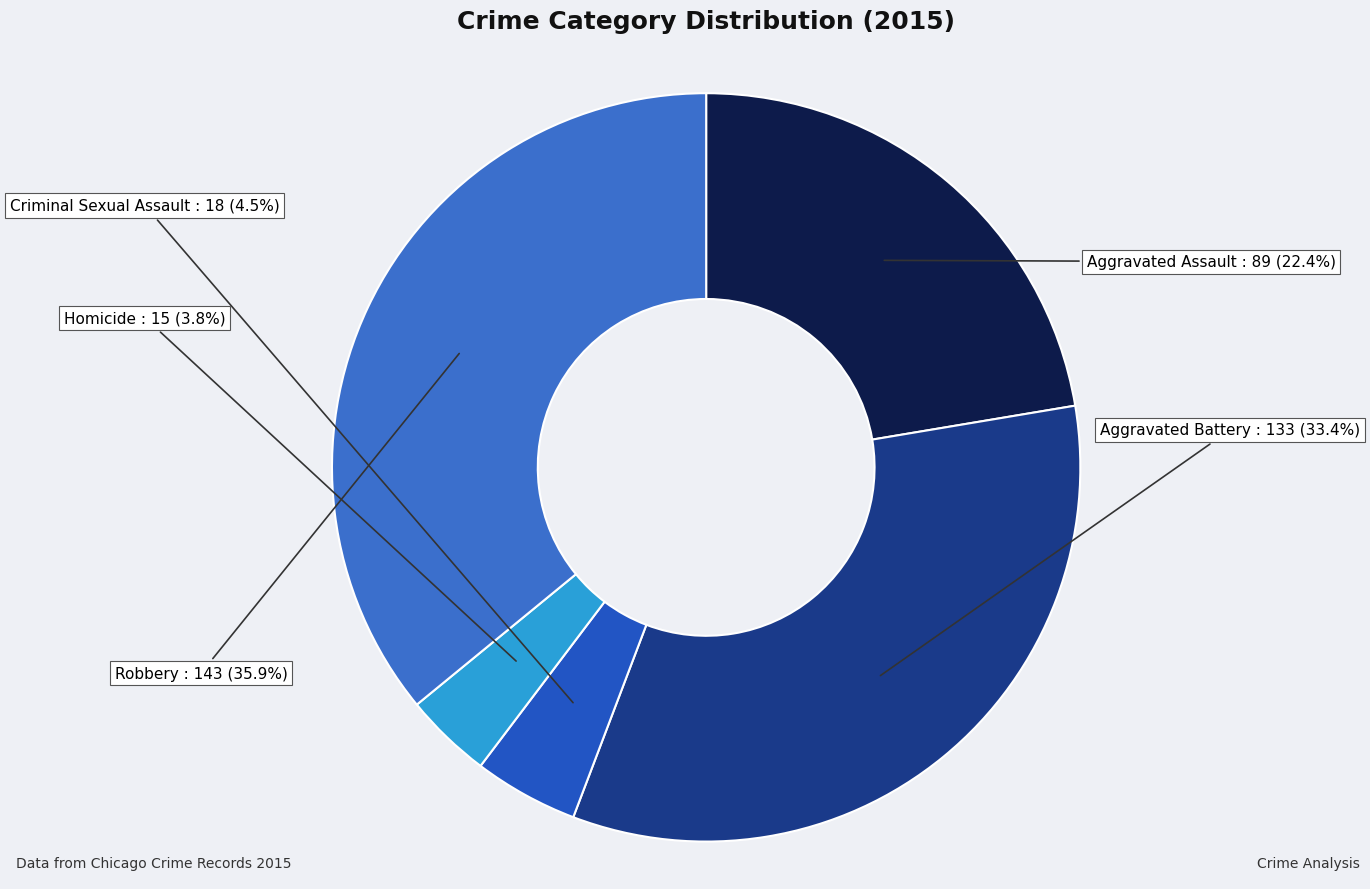

Does Robbery account for over 50% of the chart?

No